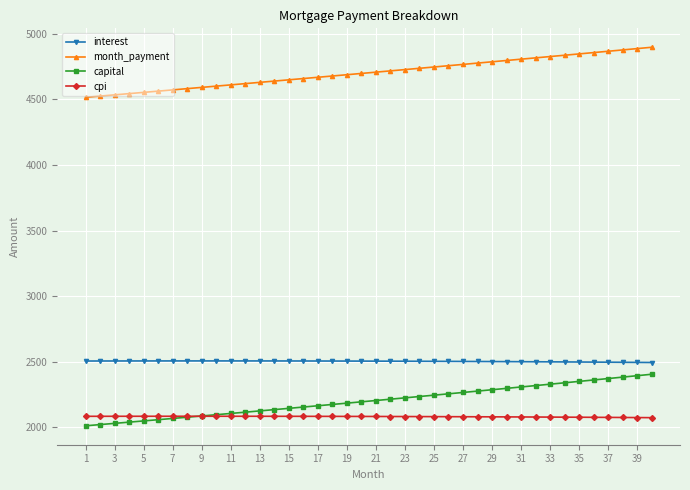

What is the sum of all month_payment values?

188192.4